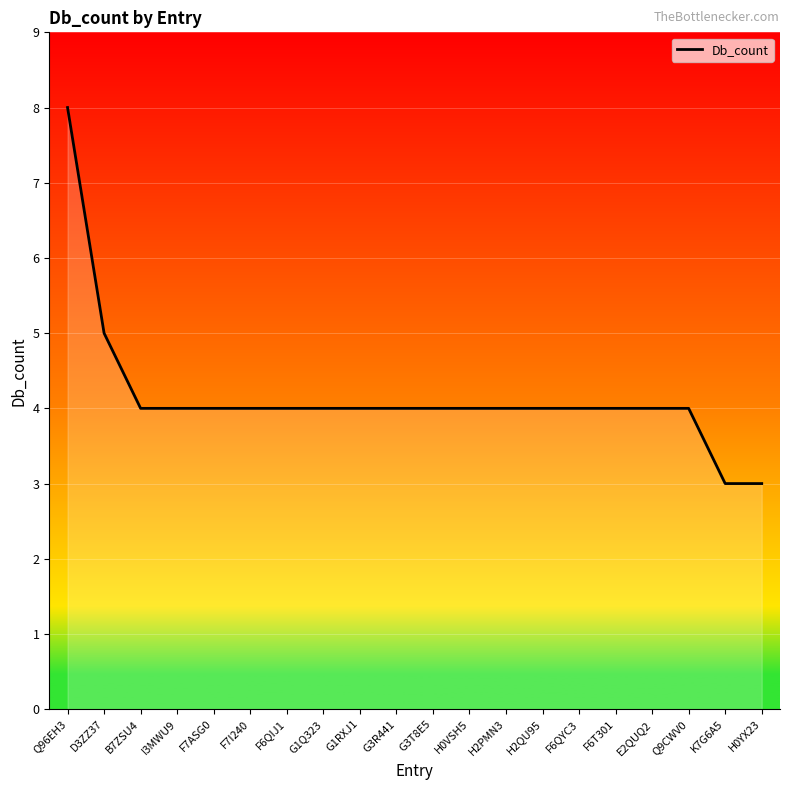

What is the ratio of the value at F7I240 to the value at G1RXJ1?

1.0